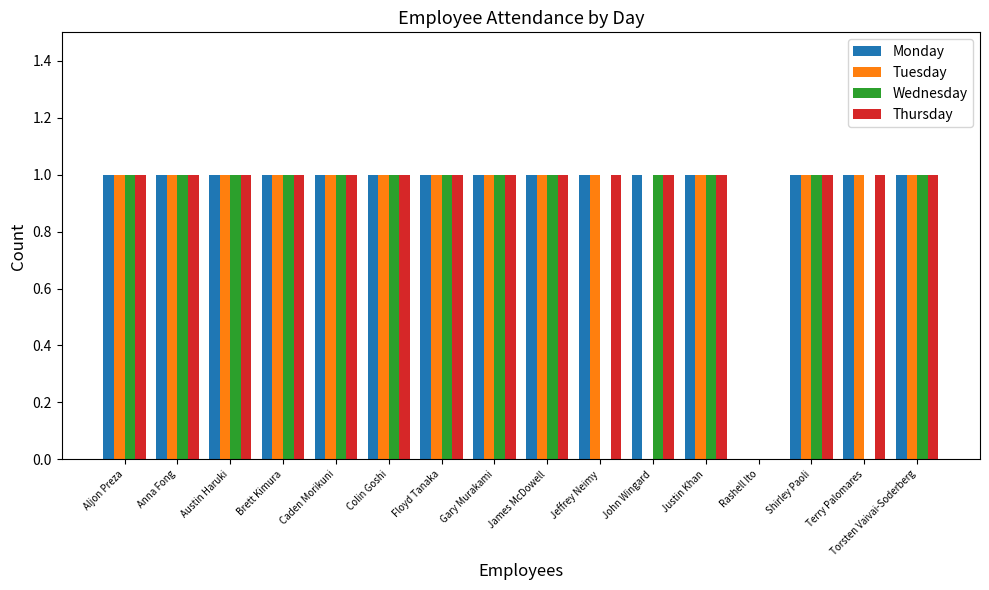

Reading left to right, what are all the values shown in this chart?

Monday: Aljon Preza=1	Anna Fong=1	Austin Haruki=1	Brett Kimura=1	Caden Morikuni=1	Colin Goshi=1	Floyd Tanaka=1	Gary Murakami=1	James McDowell=1	Jeffrey Neimy=1	John Wingard=1	Justin Khan=1	Rashell Ito=0	Shirley Paoli=1	Terry Palomares=1	Torsten Vaivai-Soderberg=1
Tuesday: Aljon Preza=1	Anna Fong=1	Austin Haruki=1	Brett Kimura=1	Caden Morikuni=1	Colin Goshi=1	Floyd Tanaka=1	Gary Murakami=1	James McDowell=1	Jeffrey Neimy=1	John Wingard=0	Justin Khan=1	Rashell Ito=0	Shirley Paoli=1	Terry Palomares=1	Torsten Vaivai-Soderberg=1
Wednesday: Aljon Preza=1	Anna Fong=1	Austin Haruki=1	Brett Kimura=1	Caden Morikuni=1	Colin Goshi=1	Floyd Tanaka=1	Gary Murakami=1	James McDowell=1	Jeffrey Neimy=0	John Wingard=1	Justin Khan=1	Rashell Ito=0	Shirley Paoli=1	Terry Palomares=0	Torsten Vaivai-Soderberg=1
Thursday: Aljon Preza=1	Anna Fong=1	Austin Haruki=1	Brett Kimura=1	Caden Morikuni=1	Colin Goshi=1	Floyd Tanaka=1	Gary Murakami=1	James McDowell=1	Jeffrey Neimy=1	John Wingard=1	Justin Khan=1	Rashell Ito=0	Shirley Paoli=1	Terry Palomares=1	Torsten Vaivai-Soderberg=1